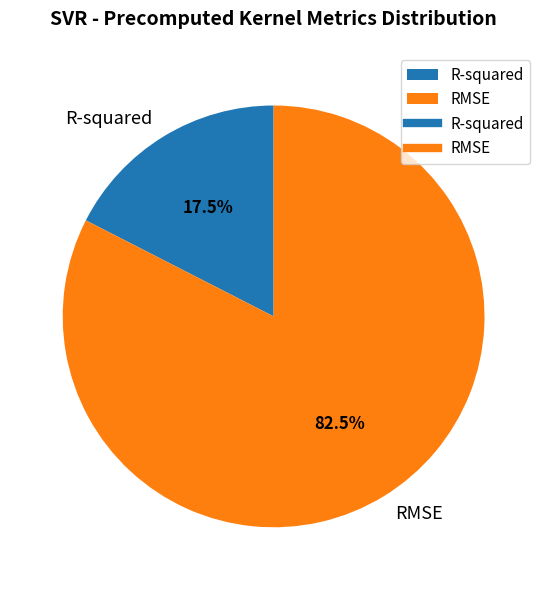

To the nearest percent, what is the combined percentage of RMSE and R-squared?

100%